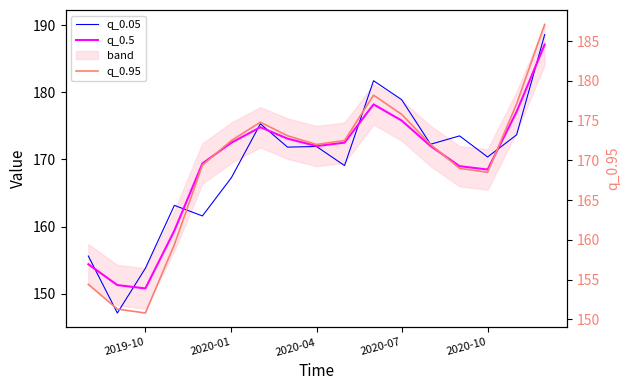

What is the minimum value for q_0.05?

147.1